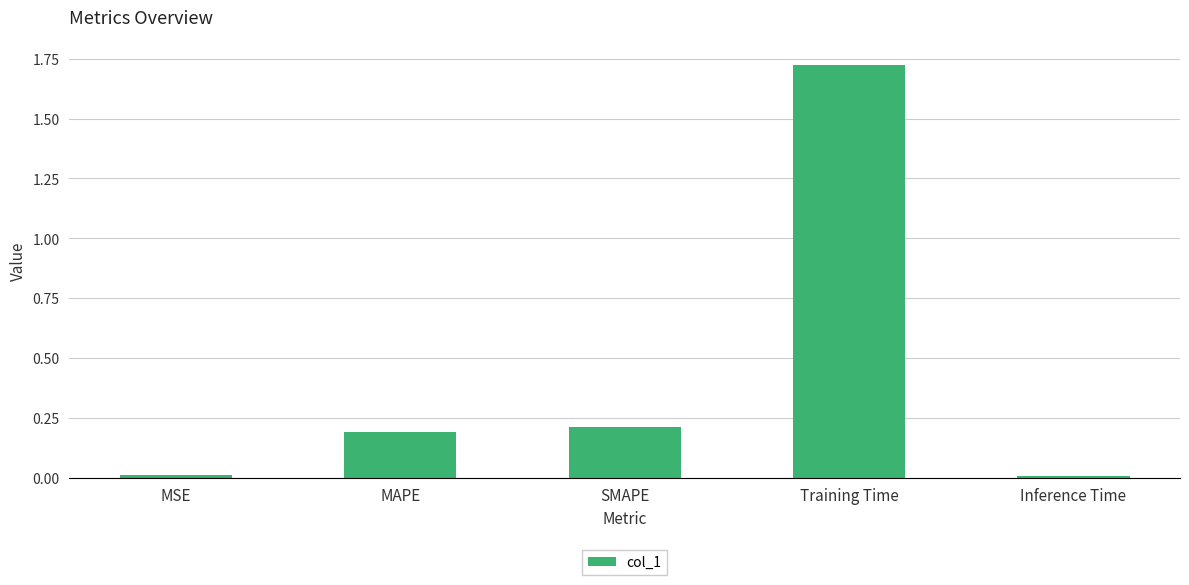

Between Training Time and SMAPE, which is larger?

Training Time